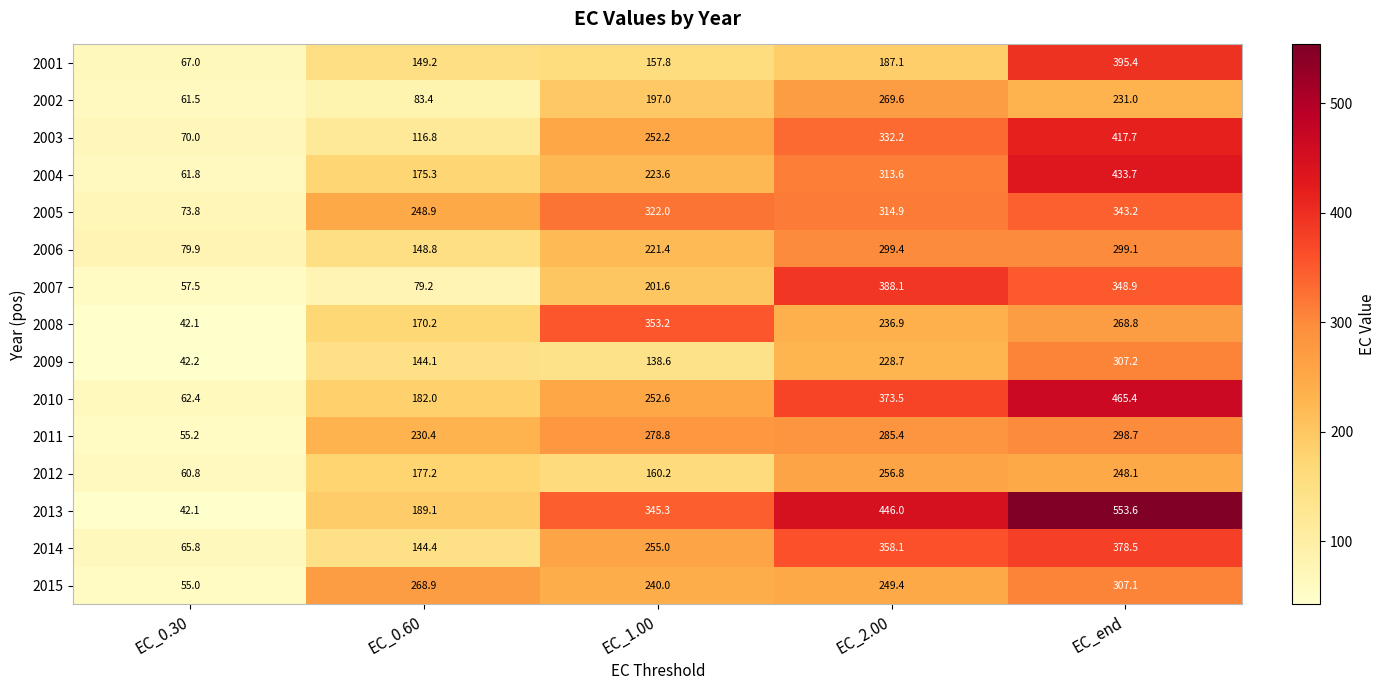

What is the minimum value for 2009?

42.2